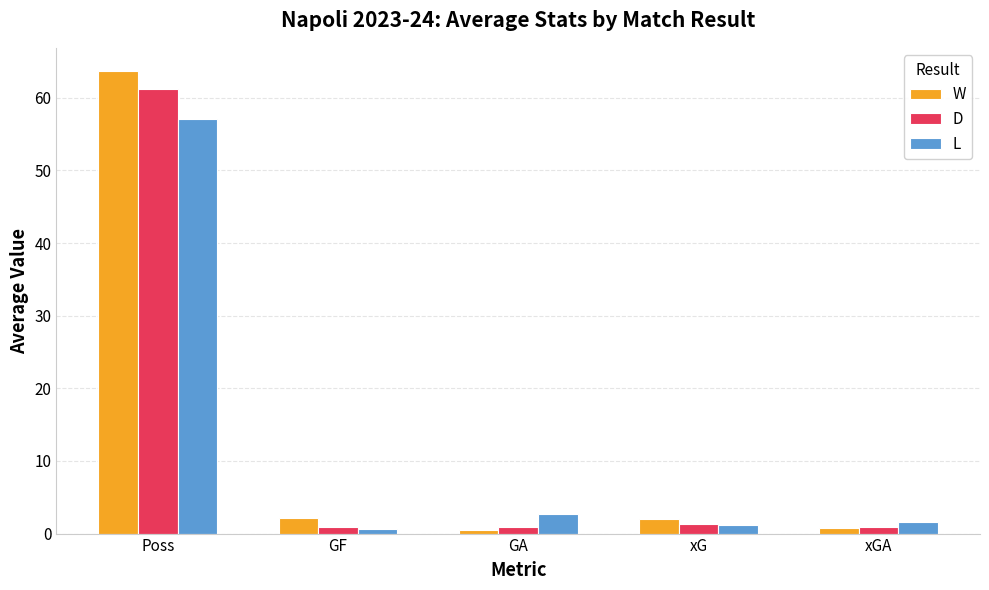

Which series has the largest total across all categories?

W